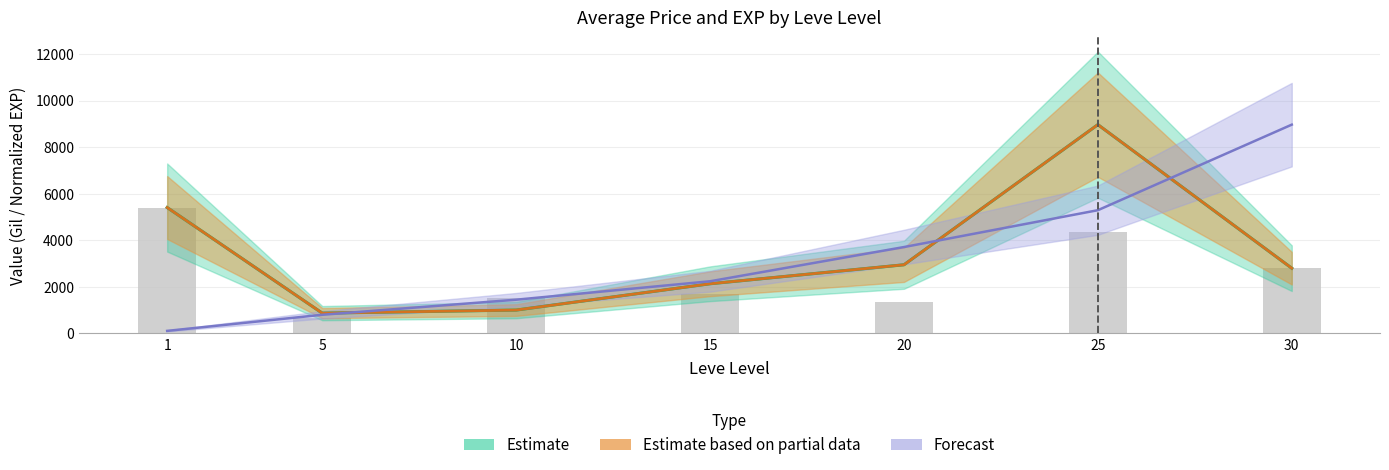

Rank the categories by LevePriceHQ value from highest to lowest.

25, 1, 20, 30, 15, 10, 5